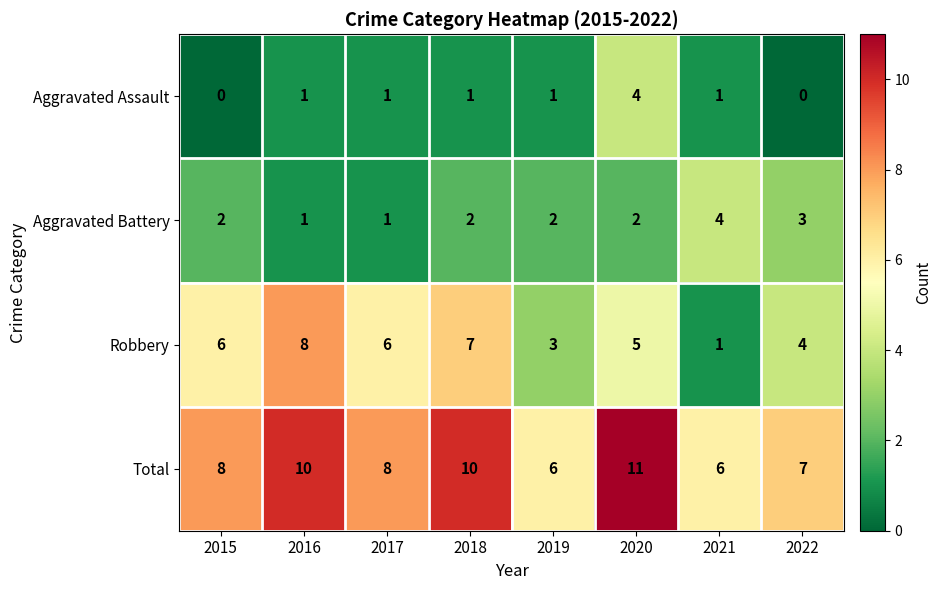

At which category is the sum across all series the highest?

2020